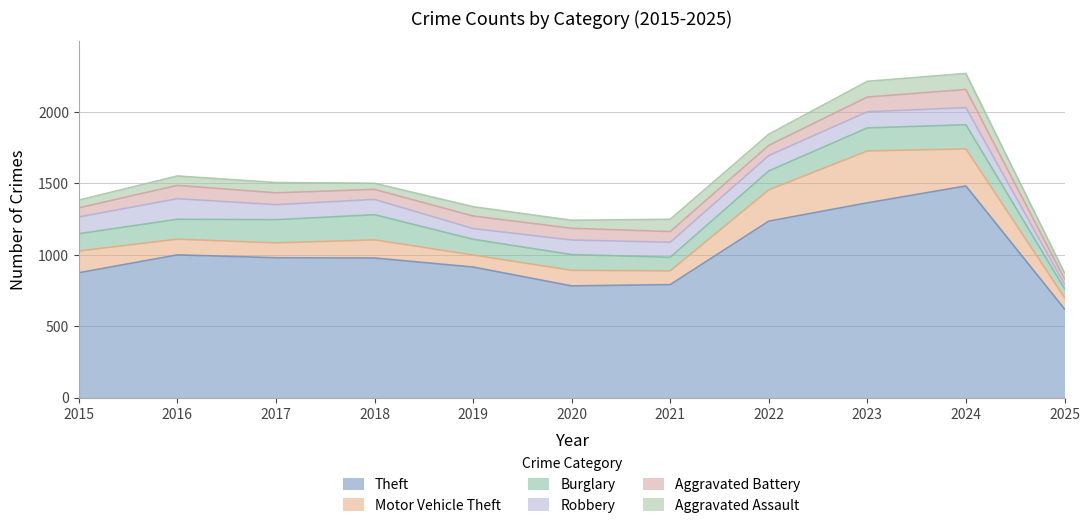

List the series in order of their peak value, highest first.

Theft, Motor Vehicle Theft, Burglary, Robbery, Aggravated Battery, Aggravated Assault